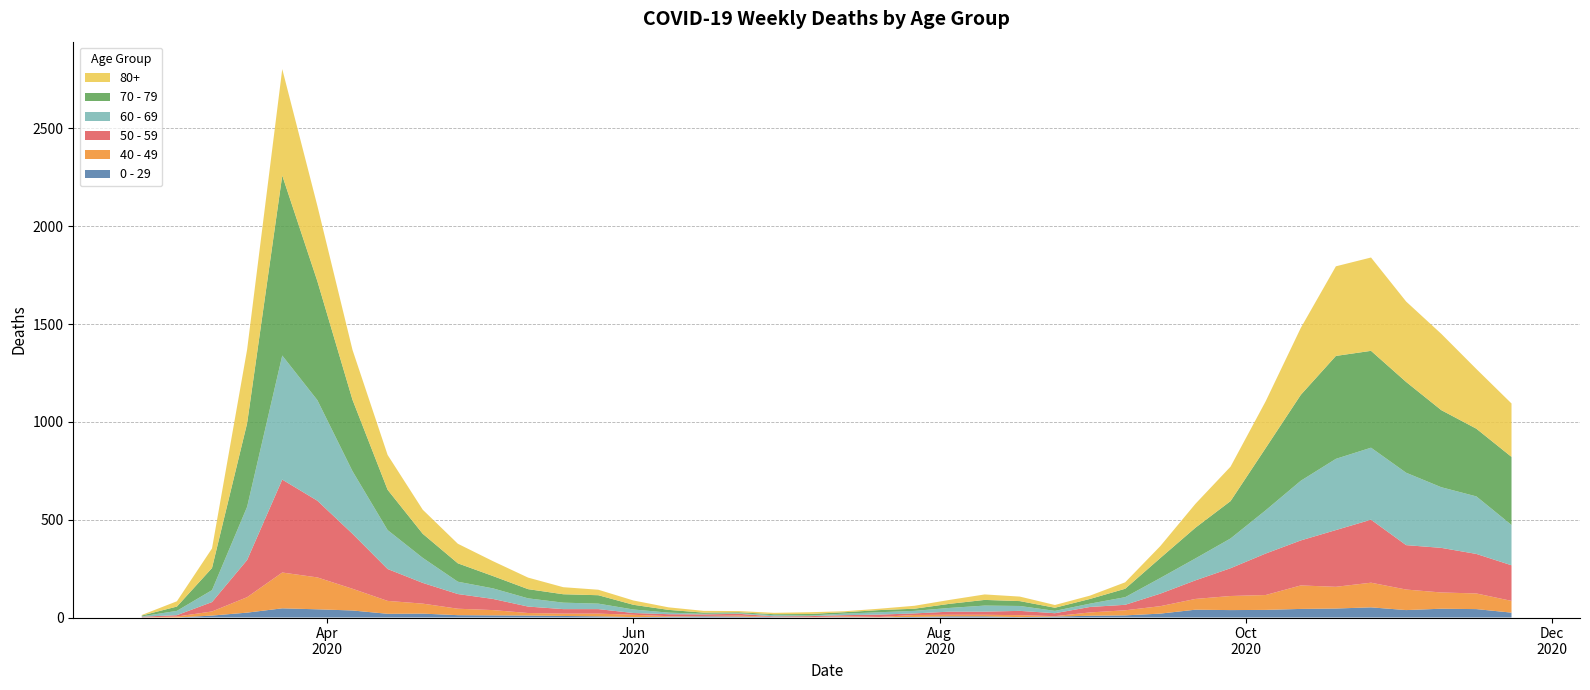

Reading left to right, what are all the values shown in this chart?

80+: 3	27	100	377	544	385	255	178	123	100	76	59	36	28	22	13	9	6	7	9	5	7	15	20	28	23	14	17	33	61	122	176	239	342	458	477	411	390	305	273
70 - 79: 4	22	113	427	920	608	365	206	123	94	63	47	43	43	24	14	6	5	5	8	7	11	11	21	29	25	16	24	43	102	157	191	318	439	526	495	464	394	346	348
60 - 69: 2	22	61	272	634	514	320	199	128	63	54	42	33	28	18	8	3	3	6	3	8	12	13	19	31	25	12	17	39	80	112	152	221	305	364	368	370	310	294	206
50 - 59: 3	7	48	190	475	392	281	163	106	75	57	33	23	23	9	10	8	9	3	5	6	12	8	16	16	22	15	28	28	64	95	142	212	230	290	322	227	228	202	182
40 - 49: 0	5	21	79	183	163	111	66	51	33	27	13	12	14	12	3	2	5	1	1	4	2	10	8	8	10	2	17	26	38	55	72	76	120	111	126	105	83	80	60
0 - 29: 1	0	10	25	47	42	36	19	20	12	11	10	8	6	2	4	6	5	2	1	2	1	3	6	6	2	5	9	11	20	40	38	39	44	46	52	38	45	43	25